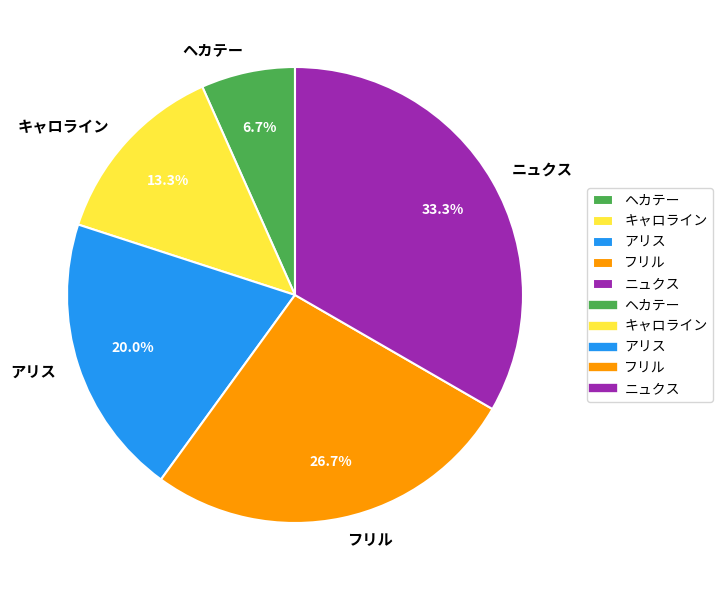

What percentage is the ニュクス slice, to the nearest percent?

33%